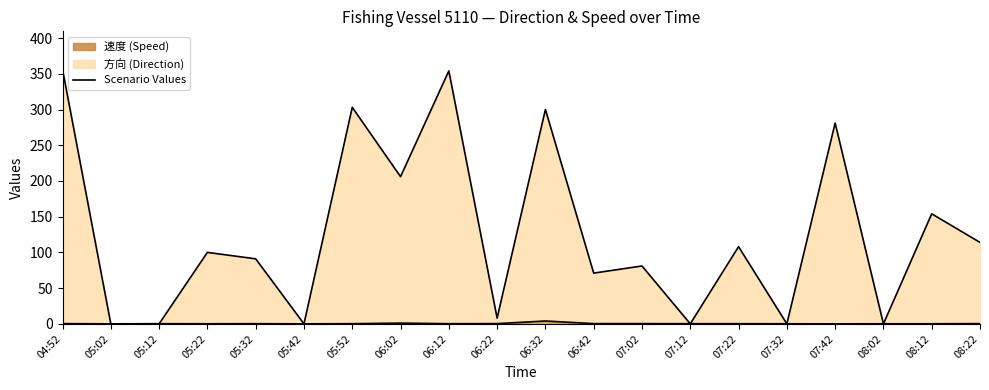

Where is Scenario 速度 nearest to the value 1?

06:02